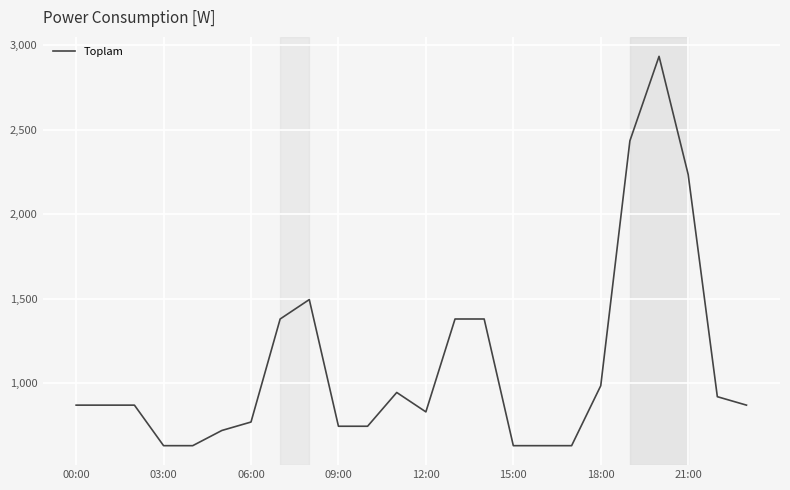

What is the greatest value displayed?

2935